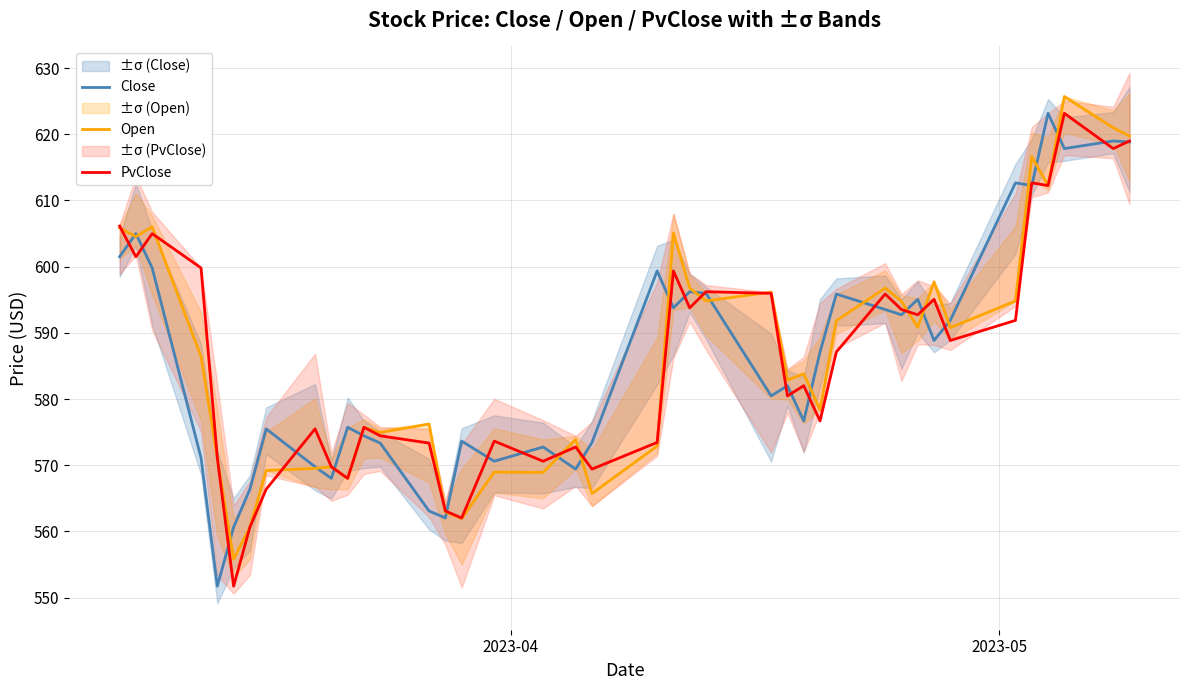

What is the minimum value for Close?

551.7